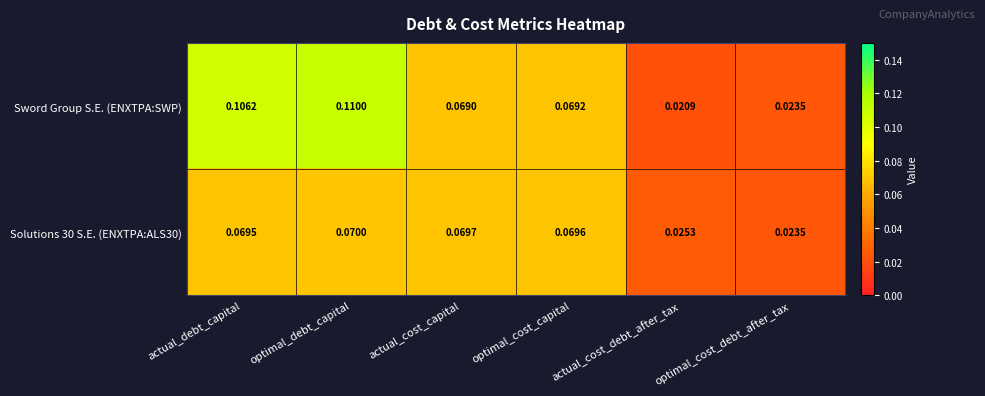

Which series has the largest range (max minus min)?

Sword Group S.E. (ENXTPA:SWP)